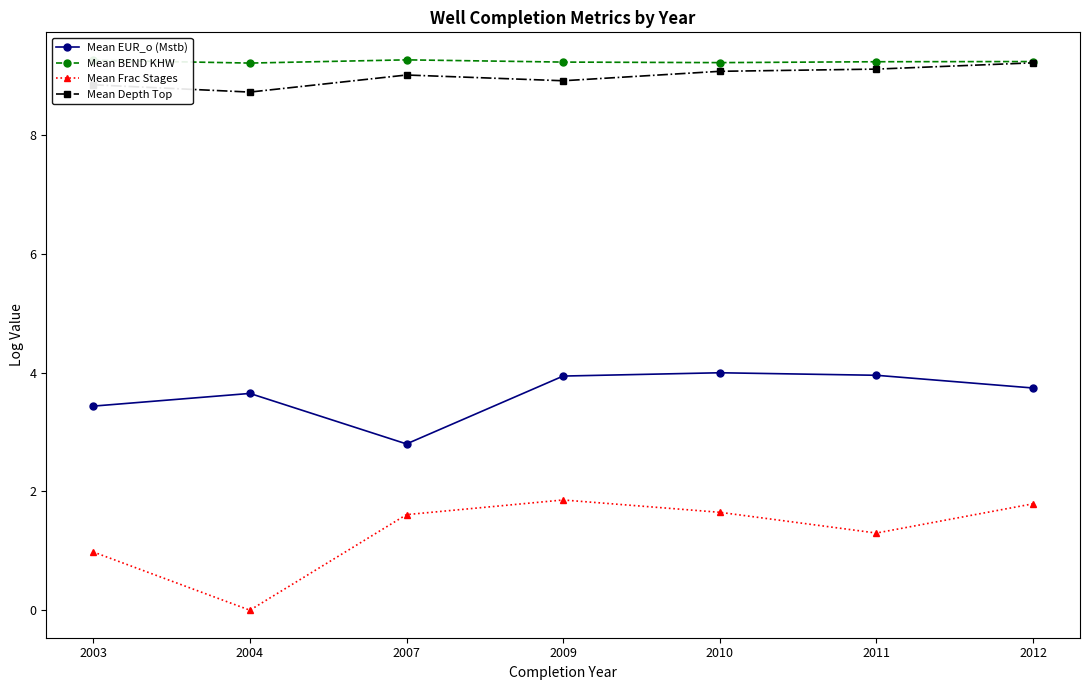

Where is the first local maximum for Mean Frac Stages?

2009